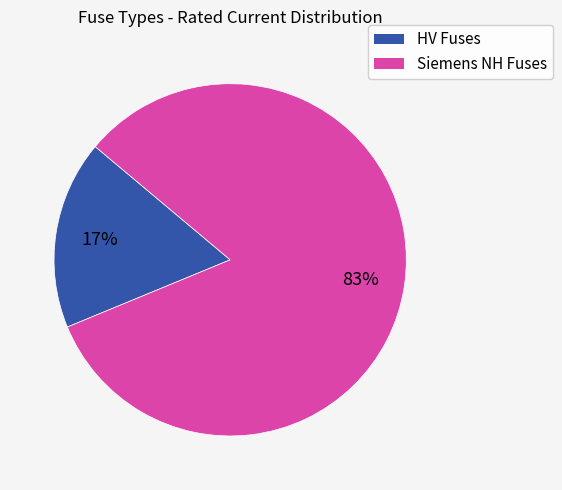

Is there a majority slice in this chart?

Yes